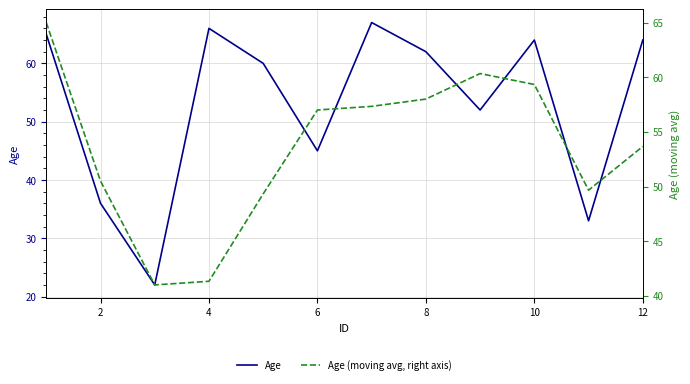

Which series has the largest total across all categories?

Age (moving avg, right axis)